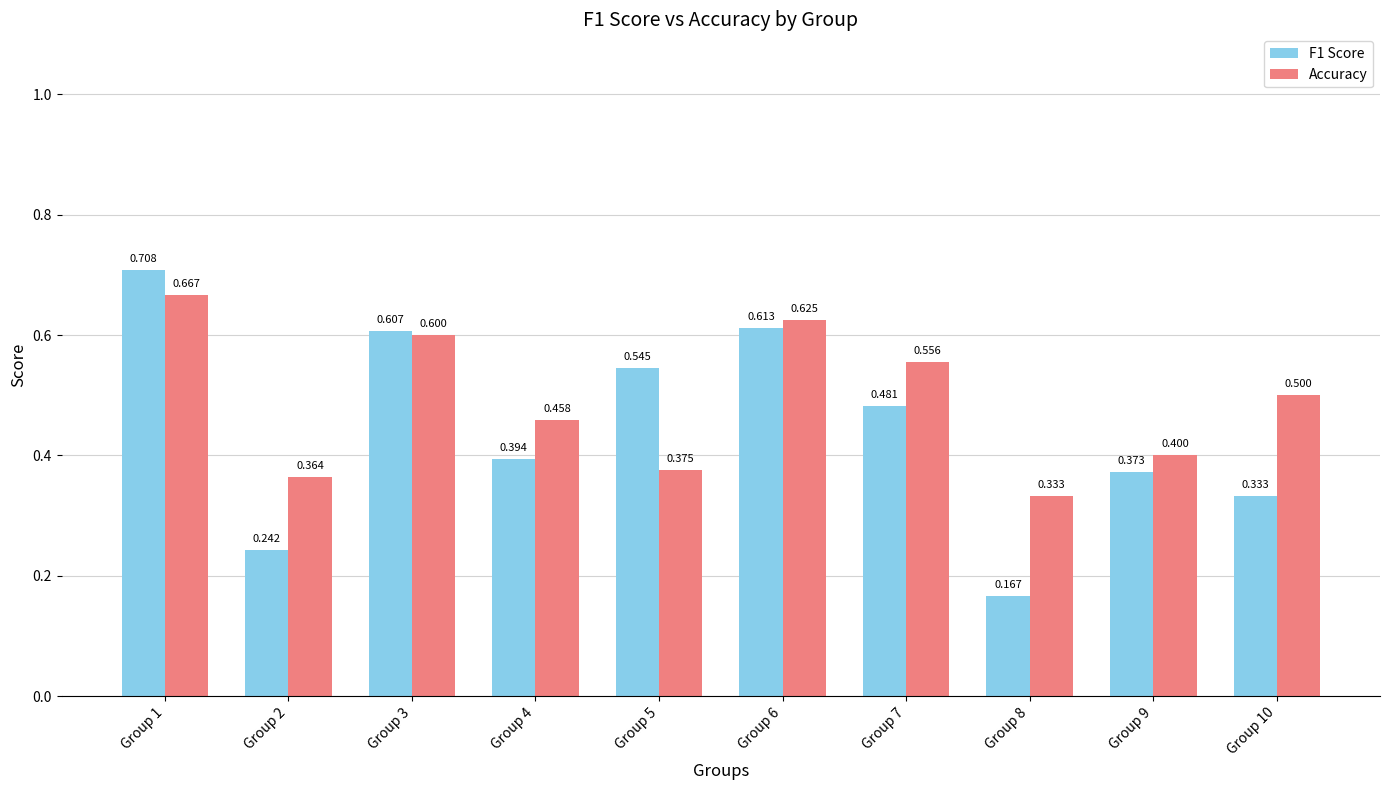

Count the number of categories in the chart.

10